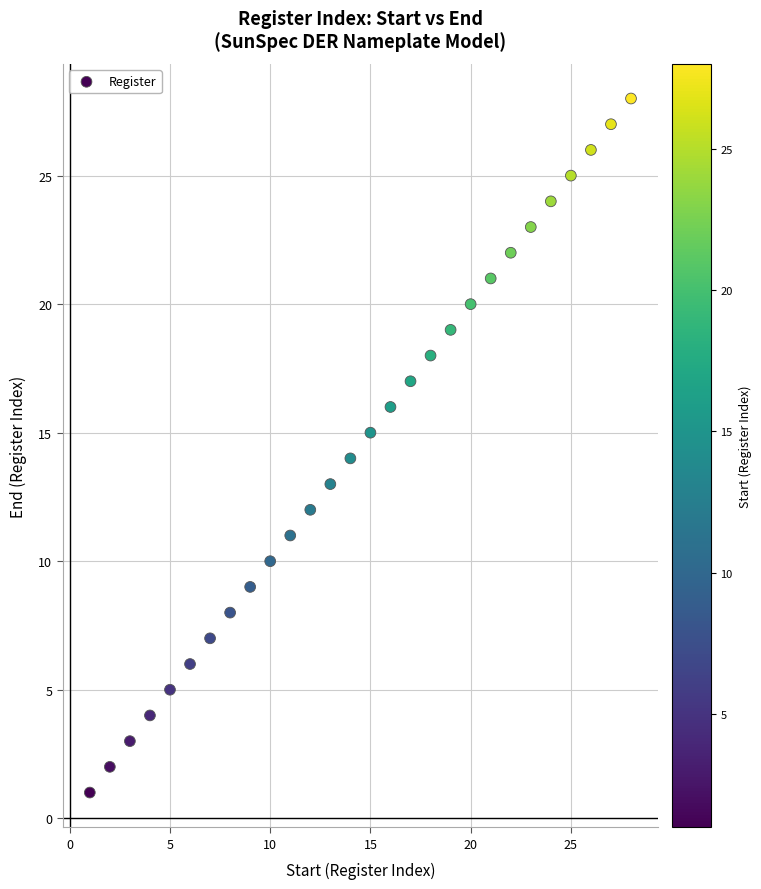

What is the range of X values (max minus min)?

27